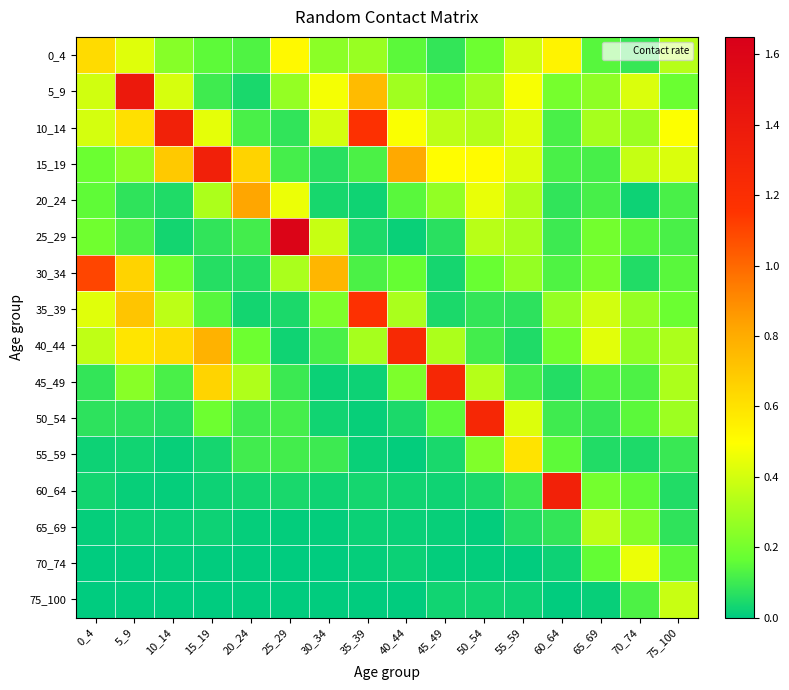

Reading left to right, extract all data points from this chart.

0_4: 0_4=0.6	5_9=0.4	10_14=0.2	15_19=0.2	20_24=0.1	25_29=0.5	30_34=0.2	35_39=0.3	40_44=0.2	45_49=0.1	50_54=0.2	55_59=0.4	60_64=0.5	65_69=0.1	70_74=0.1	75_100=0.3
5_9: 0_4=0.4	5_9=1.4	10_14=0.4	15_19=0.1	20_24=0.0	25_29=0.3	30_34=0.5	35_39=0.7	40_44=0.3	45_49=0.2	50_54=0.3	55_59=0.5	60_64=0.2	65_69=0.3	70_74=0.4	75_100=0.2
10_14: 0_4=0.4	5_9=0.6	10_14=1.3	15_19=0.4	20_24=0.1	25_29=0.1	30_34=0.4	35_39=1.2	40_44=0.5	45_49=0.4	50_54=0.3	55_59=0.4	60_64=0.1	65_69=0.3	70_74=0.3	75_100=0.5
15_19: 0_4=0.2	5_9=0.3	10_14=0.7	15_19=1.3	20_24=0.7	25_29=0.1	30_34=0.1	35_39=0.1	40_44=0.8	45_49=0.5	50_54=0.5	55_59=0.4	60_64=0.1	65_69=0.1	70_74=0.4	75_100=0.4
20_24: 0_4=0.2	5_9=0.1	10_14=0.1	15_19=0.3	20_24=0.8	25_29=0.5	30_34=0.0	35_39=0.0	40_44=0.1	45_49=0.3	50_54=0.4	55_59=0.3	60_64=0.1	65_69=0.1	70_74=0.0	75_100=0.1
25_29: 0_4=0.2	5_9=0.1	10_14=0.0	15_19=0.1	20_24=0.1	25_29=1.6	30_34=0.4	35_39=0.0	40_44=0.0	45_49=0.1	50_54=0.3	55_59=0.3	60_64=0.1	65_69=0.2	70_74=0.1	75_100=0.1
30_34: 0_4=1.1	5_9=0.7	10_14=0.2	15_19=0.1	20_24=0.1	25_29=0.3	30_34=0.8	35_39=0.1	40_44=0.2	45_49=0.0	50_54=0.2	55_59=0.3	60_64=0.1	65_69=0.2	70_74=0.1	75_100=0.1
35_39: 0_4=0.4	5_9=0.7	10_14=0.4	15_19=0.1	20_24=0.0	25_29=0.0	30_34=0.2	35_39=1.2	40_44=0.3	45_49=0.0	50_54=0.1	55_59=0.1	60_64=0.3	65_69=0.4	70_74=0.3	75_100=0.2
40_44: 0_4=0.4	5_9=0.6	10_14=0.6	15_19=0.8	20_24=0.2	25_29=0.0	30_34=0.1	35_39=0.3	40_44=1.2	45_49=0.3	50_54=0.1	55_59=0.1	60_64=0.2	65_69=0.4	70_74=0.3	75_100=0.3
45_49: 0_4=0.1	5_9=0.2	10_14=0.1	15_19=0.7	20_24=0.3	25_29=0.1	30_34=0.0	35_39=0.0	40_44=0.2	45_49=1.3	50_54=0.3	55_59=0.1	60_64=0.1	65_69=0.1	70_74=0.1	75_100=0.3
50_54: 0_4=0.1	5_9=0.1	10_14=0.1	15_19=0.2	20_24=0.1	25_29=0.1	30_34=0.0	35_39=0.0	40_44=0.0	45_49=0.2	50_54=1.3	55_59=0.4	60_64=0.1	65_69=0.1	70_74=0.2	75_100=0.3
55_59: 0_4=0.0	5_9=0.0	10_14=0.0	15_19=0.0	20_24=0.1	25_29=0.1	30_34=0.1	35_39=0.0	40_44=0.0	45_49=0.0	50_54=0.2	55_59=0.6	60_64=0.2	65_69=0.1	70_74=0.0	75_100=0.1
60_64: 0_4=0.0	5_9=0.0	10_14=0.0	15_19=0.0	20_24=0.0	25_29=0.0	30_34=0.0	35_39=0.0	40_44=0.0	45_49=0.0	50_54=0.0	55_59=0.1	60_64=1.3	65_69=0.2	70_74=0.2	75_100=0.1
65_69: 0_4=0.0	5_9=0.0	10_14=0.0	15_19=0.0	20_24=0.0	25_29=0.0	30_34=0.0	35_39=0.0	40_44=0.0	45_49=0.0	50_54=0.0	55_59=0.1	60_64=0.1	65_69=0.4	70_74=0.2	75_100=0.1
70_74: 0_4=0.0	5_9=0.0	10_14=0.0	15_19=0.0	20_24=0.0	25_29=0.0	30_34=0.0	35_39=0.0	40_44=0.0	45_49=0.0	50_54=0.0	55_59=0.0	60_64=0.0	65_69=0.2	70_74=0.5	75_100=0.1
75_100: 0_4=0.0	5_9=0.0	10_14=0.0	15_19=0.0	20_24=0.0	25_29=0.0	30_34=0.0	35_39=0.0	40_44=0.0	45_49=0.0	50_54=0.0	55_59=0.0	60_64=0.0	65_69=0.0	70_74=0.1	75_100=0.4